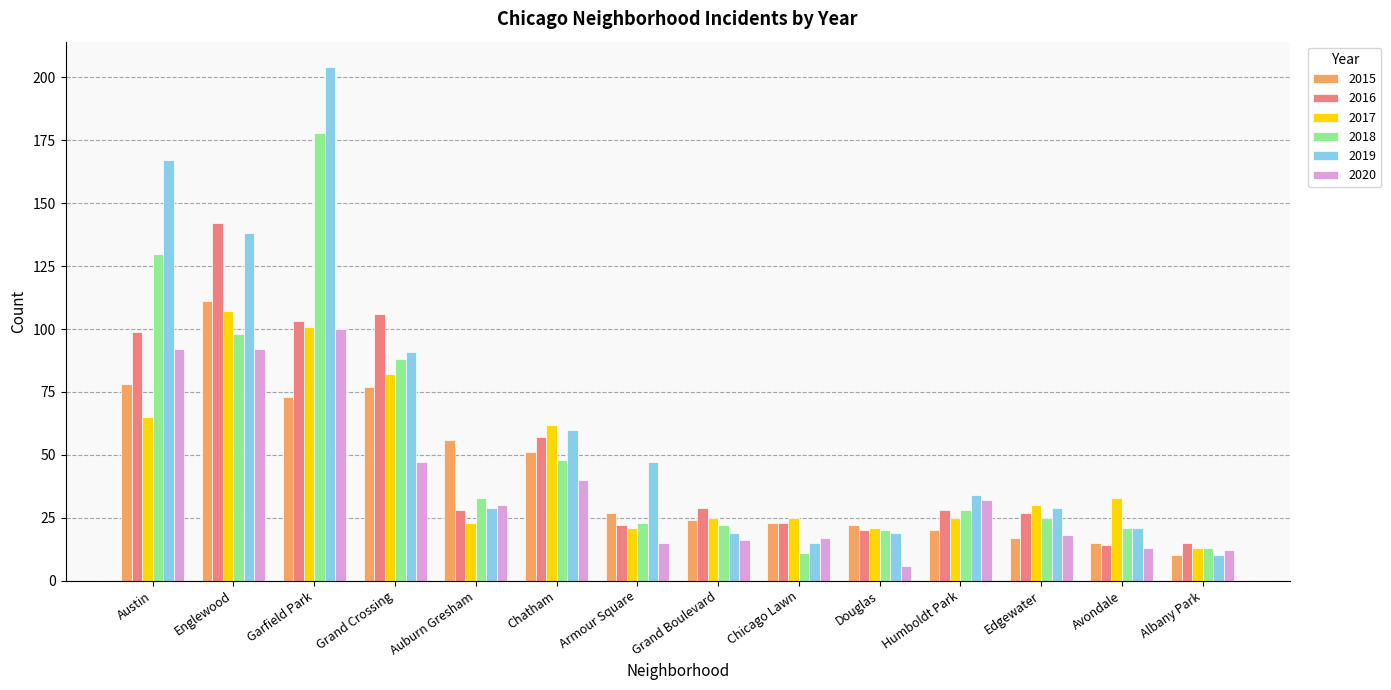

How many bars are there in total?

84